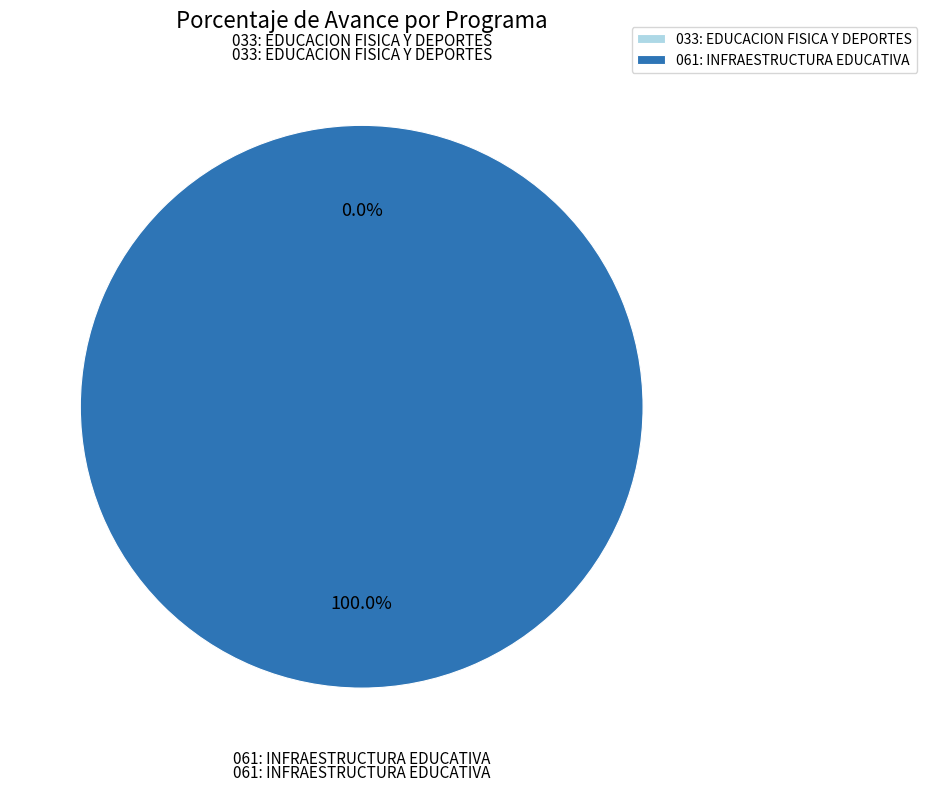

Which has a higher value, 061: INFRAESTRUCTURA EDUCATIVA or 033: EDUCACION FISICA Y DEPORTES?

061: INFRAESTRUCTURA EDUCATIVA